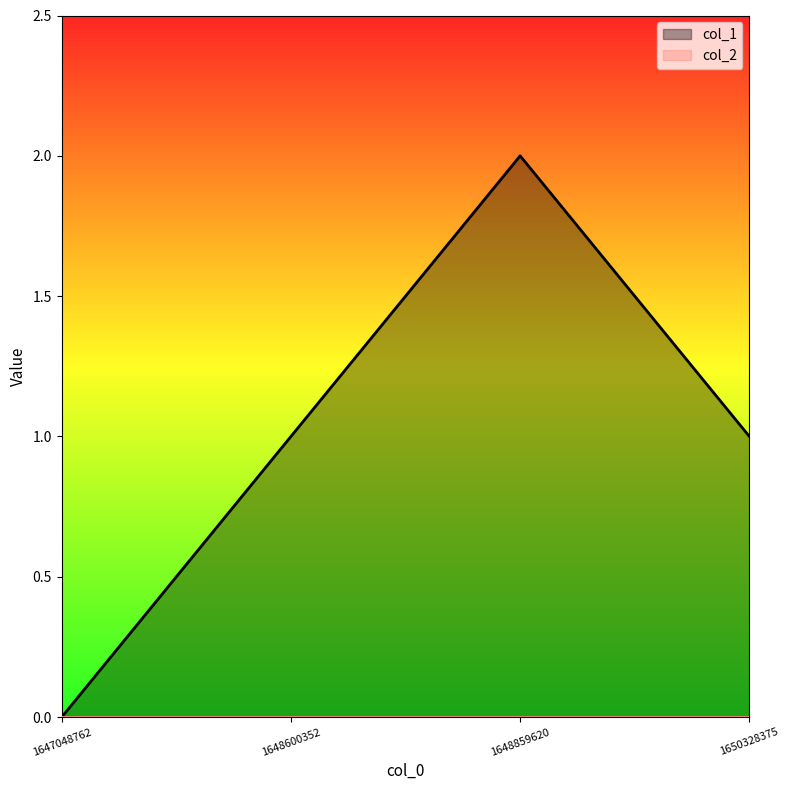

How many lines are shown in the chart?

2